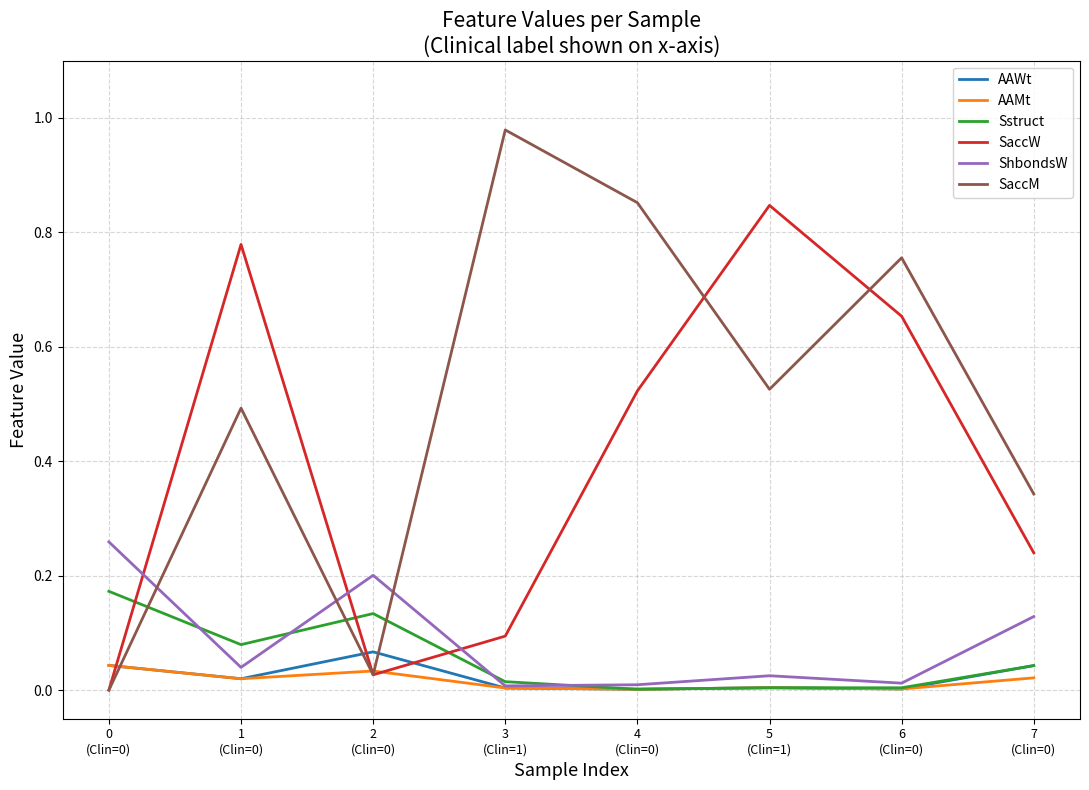

Which series has the largest total across all categories?

SaccM